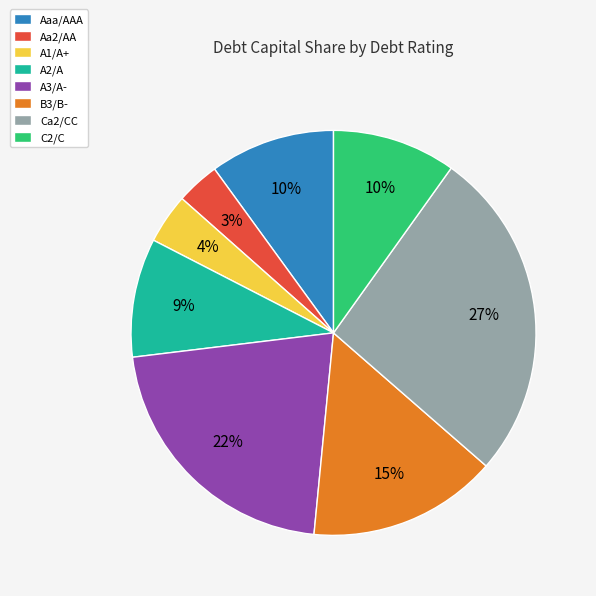

Which slice is the smallest?

Aa2/AA